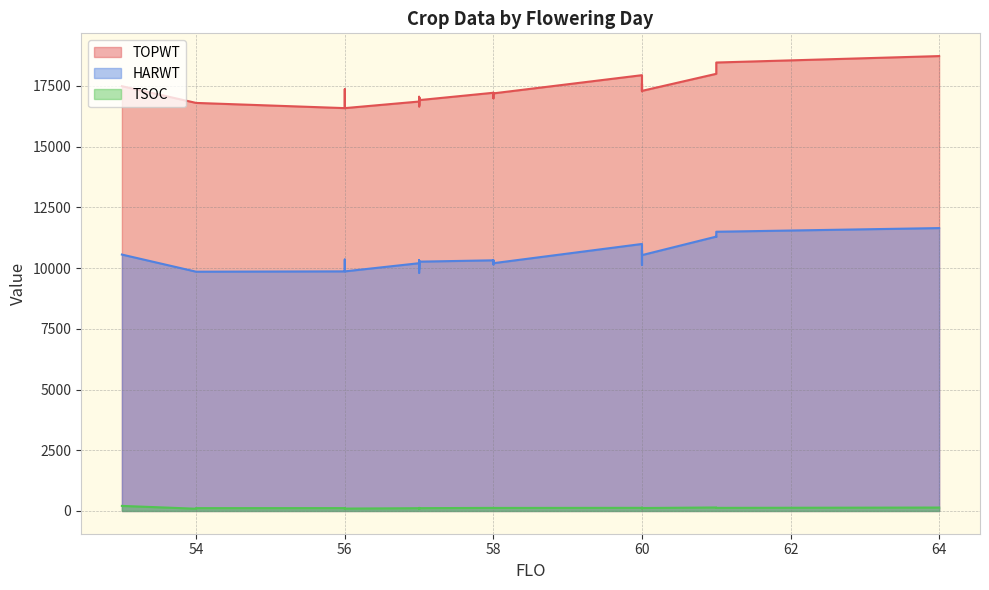

True or false: HARWT has a value of 4720 at 15.

False